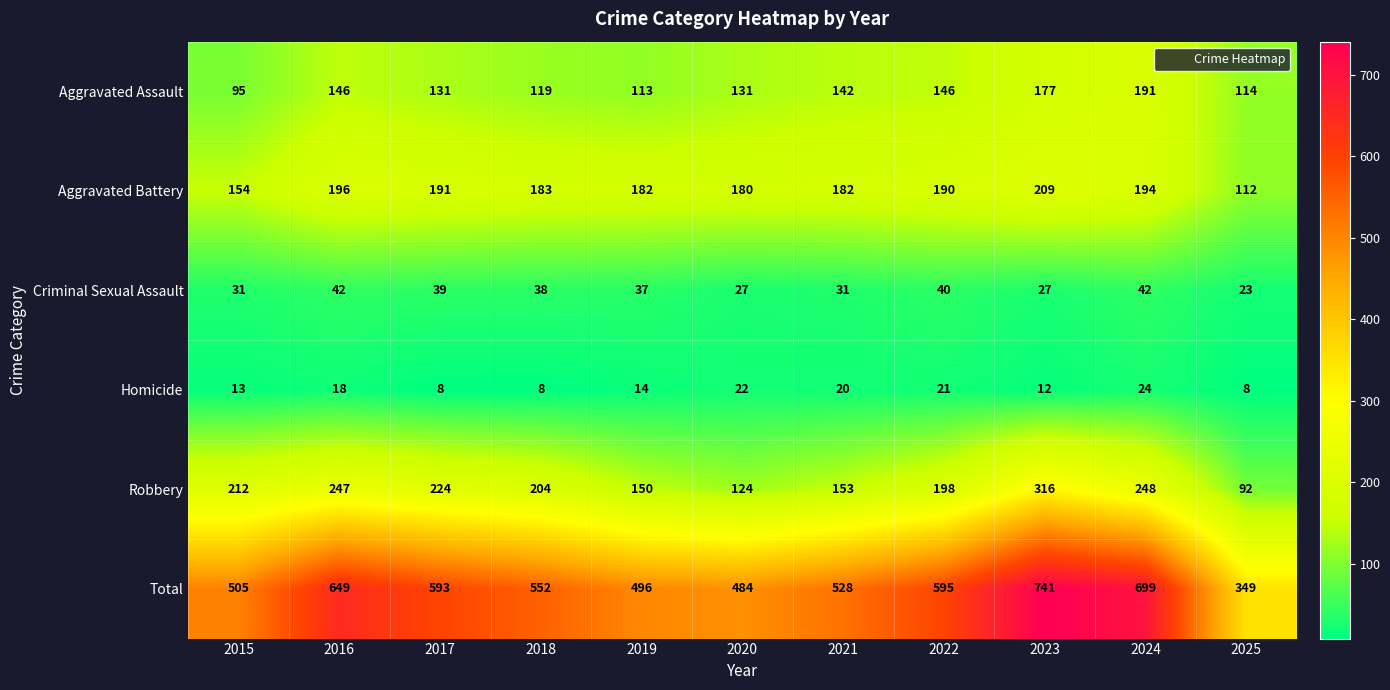

What is the maximum value shown in the chart?

741